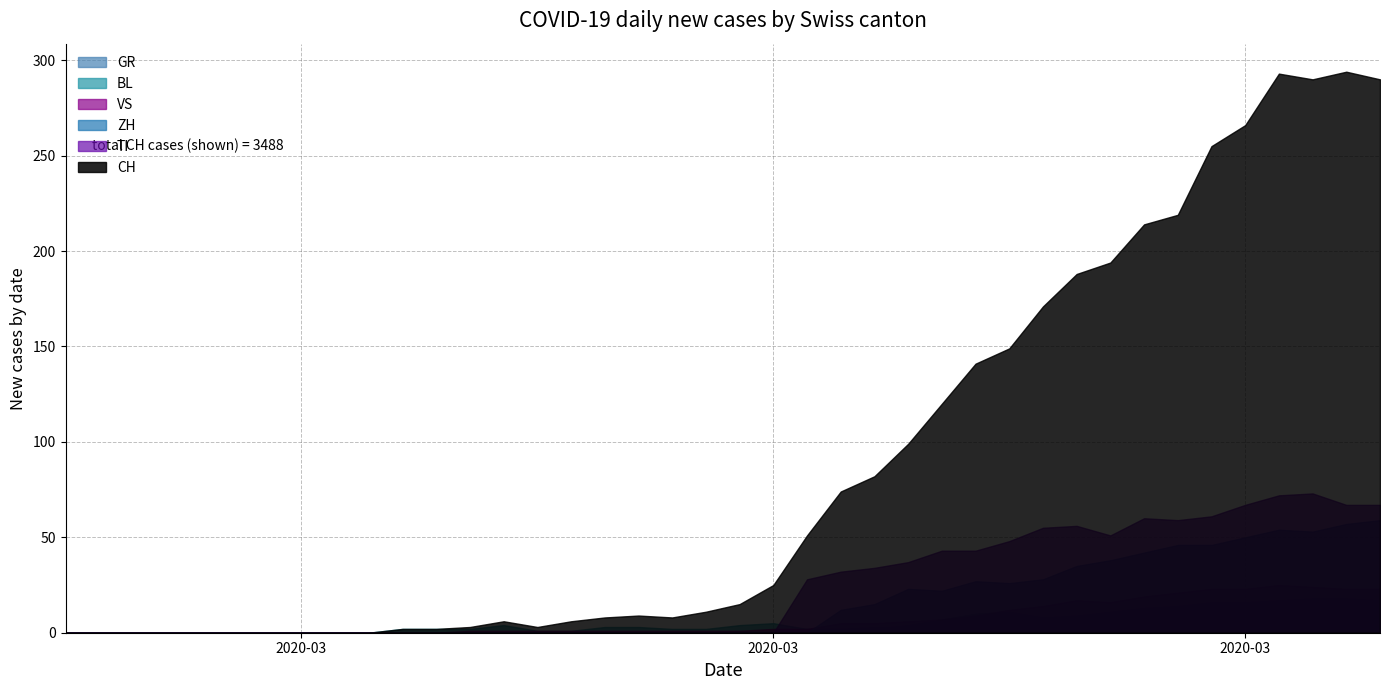

What is the difference between the second highest and second lowest values in the ZH series?

57